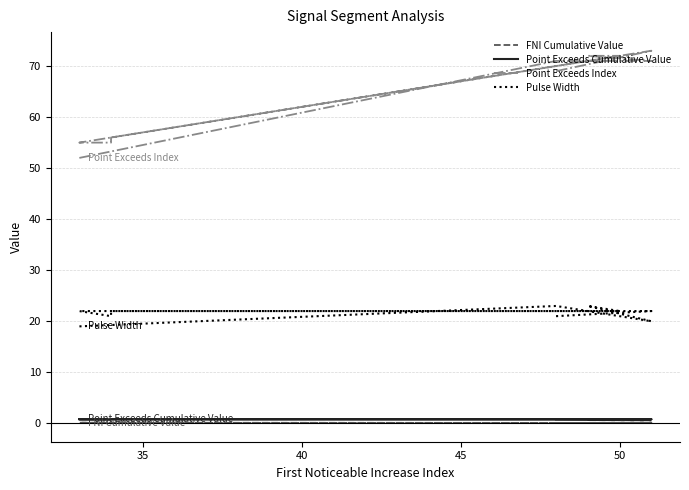

What is the greatest value displayed?

73.0